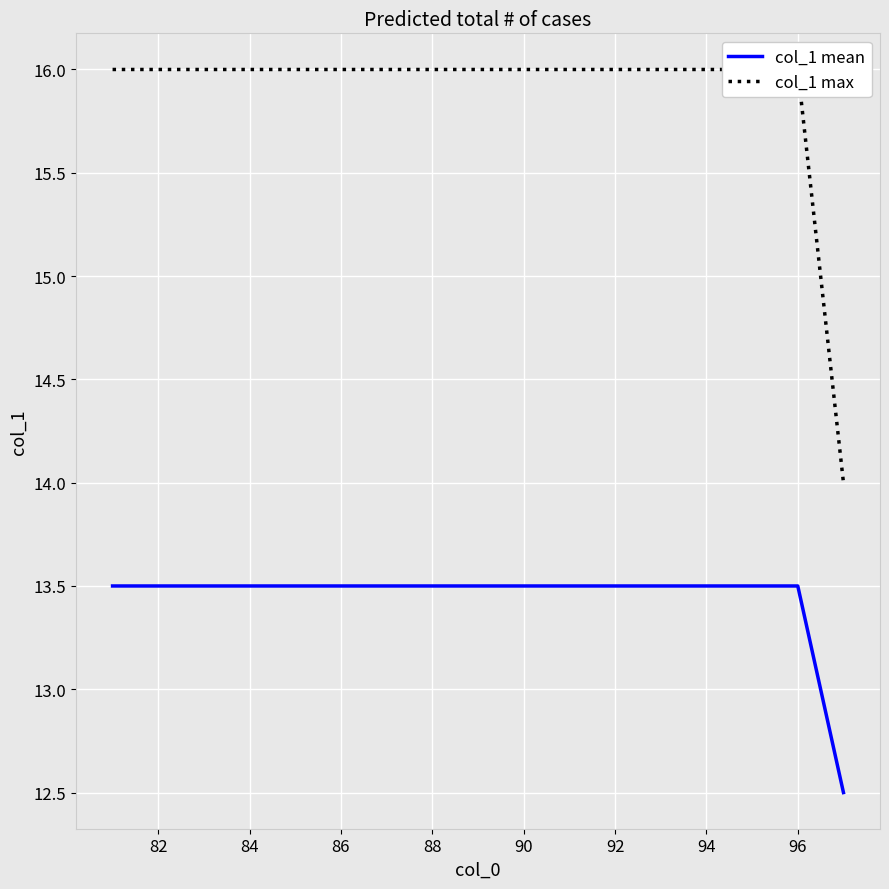

Does the chart display data point markers on the line(s)?

No